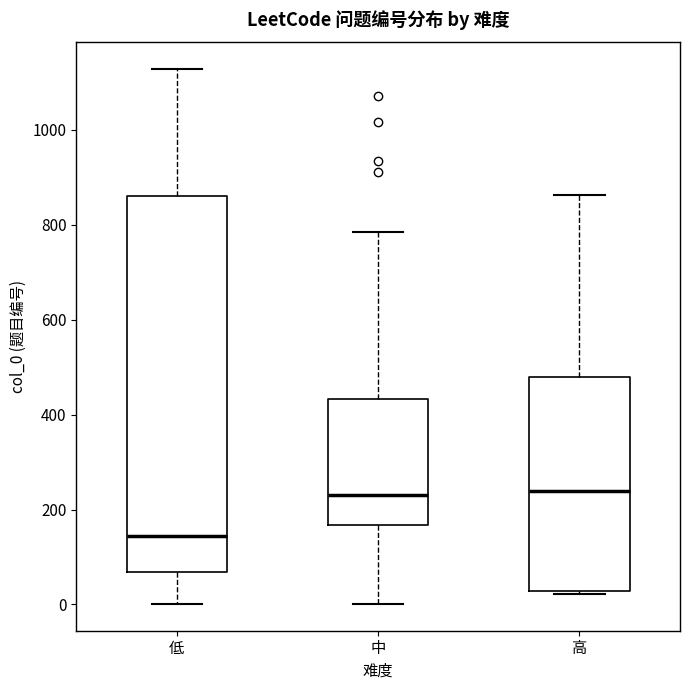

Reading left to right, transcribe this box plot: for each box, give where its median line is, the range the box spans, and where its two whiskers end, as read against the y-axis. The values are not printed on the chart, so give them approximately, as read against the axis.

低: median 140, box 60 to 860, whiskers 0 to 1120
中: median 240, box 160 to 440, whiskers 0 to 780
高: median 240, box 20 to 480, whiskers 20 to 860